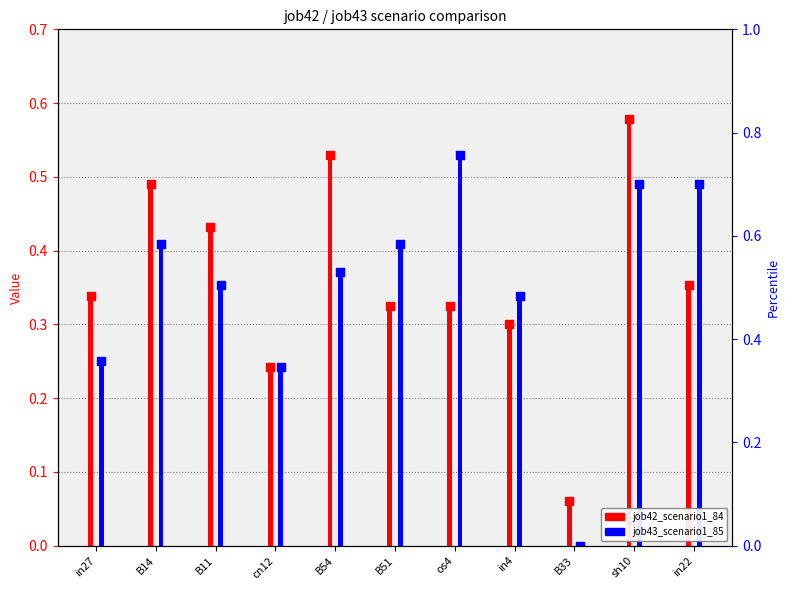

Which series reaches the maximum Y coordinate?

job42_scenario1_84